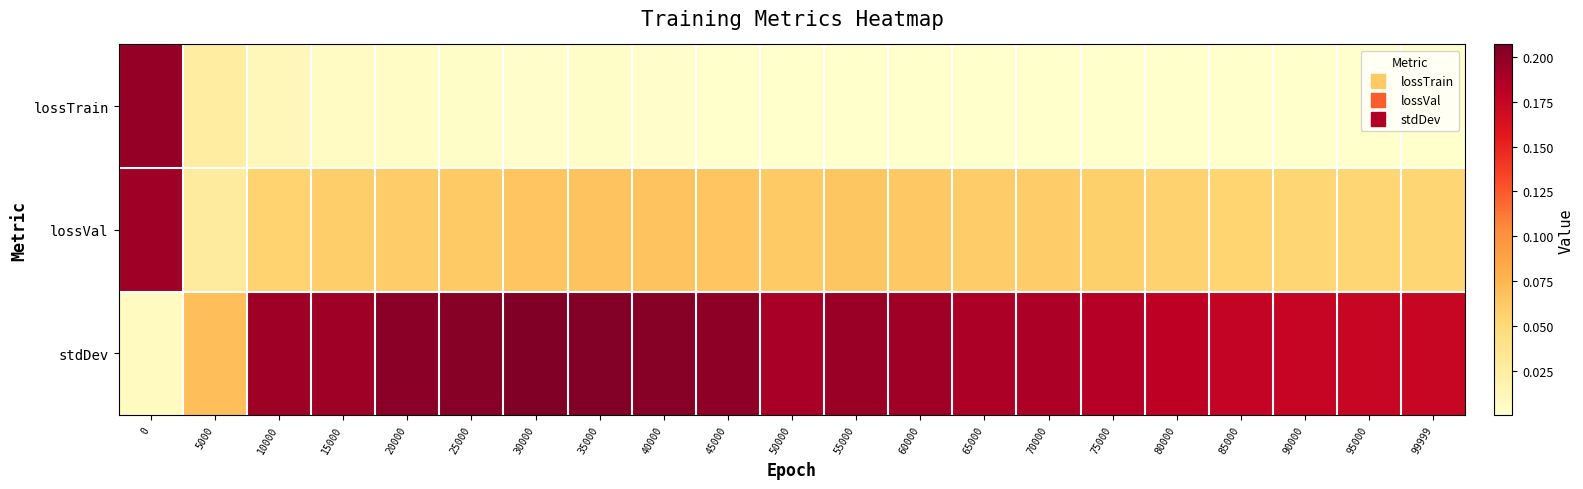

Reading left to right, extract all data points from this chart.

lossTrain: 0=0.2	5000=0.0	10000=0.0	15000=0.0	20000=0.0	25000=0.0	30000=0.0	35000=0.0	40000=0.0	45000=0.0	50000=0.0	55000=0.0	60000=0.0	65000=0.0	70000=0.0	75000=0.0	80000=0.0	85000=0.0	90000=0.0	95000=0.0	99999=0.0
lossVal: 0=0.2	5000=0.0	10000=0.1	15000=0.1	20000=0.1	25000=0.1	30000=0.1	35000=0.1	40000=0.1	45000=0.1	50000=0.1	55000=0.1	60000=0.1	65000=0.1	70000=0.1	75000=0.1	80000=0.1	85000=0.1	90000=0.1	95000=0.1	99999=0.1
stdDev: 0=0.0	5000=0.1	10000=0.2	15000=0.2	20000=0.2	25000=0.2	30000=0.2	35000=0.2	40000=0.2	45000=0.2	50000=0.2	55000=0.2	60000=0.2	65000=0.2	70000=0.2	75000=0.2	80000=0.2	85000=0.2	90000=0.2	95000=0.2	99999=0.2